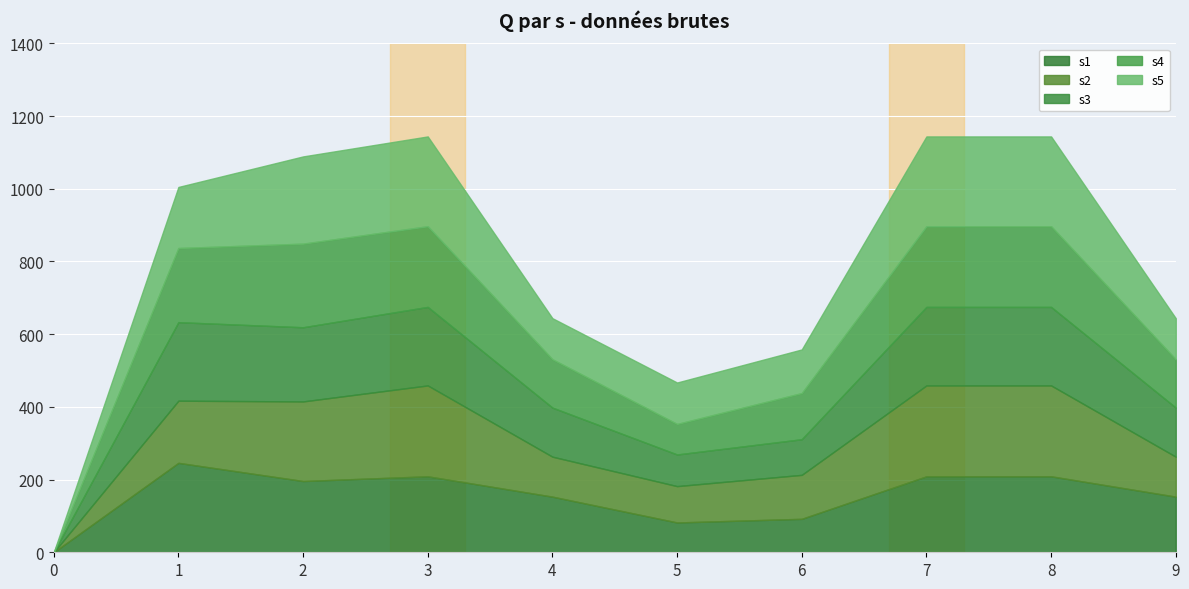

Between which two adjacent categories do s2 and s1 first intersect?

1 and 2